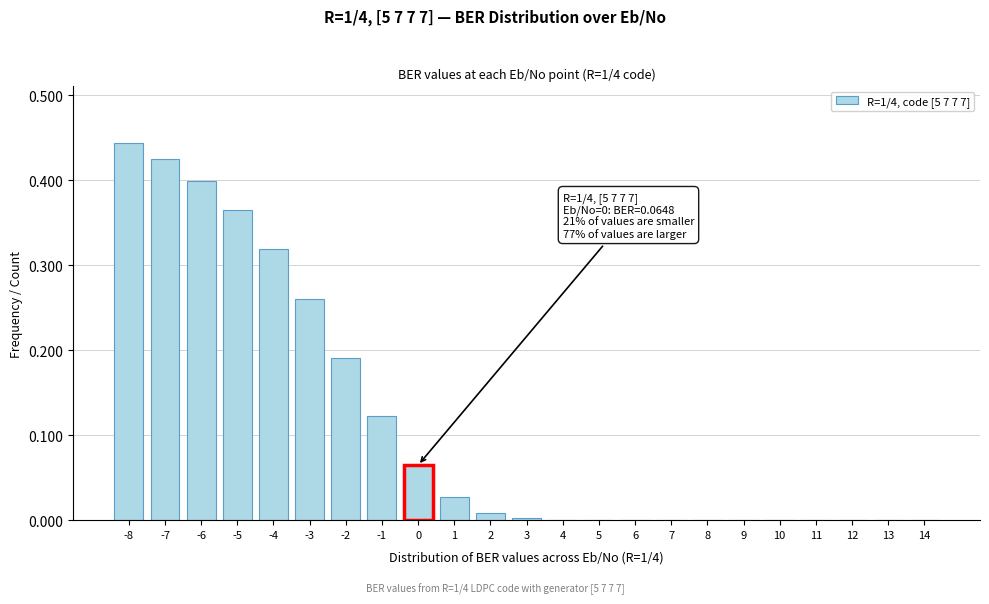

True or false: the data shows 0.0 at 5.

True